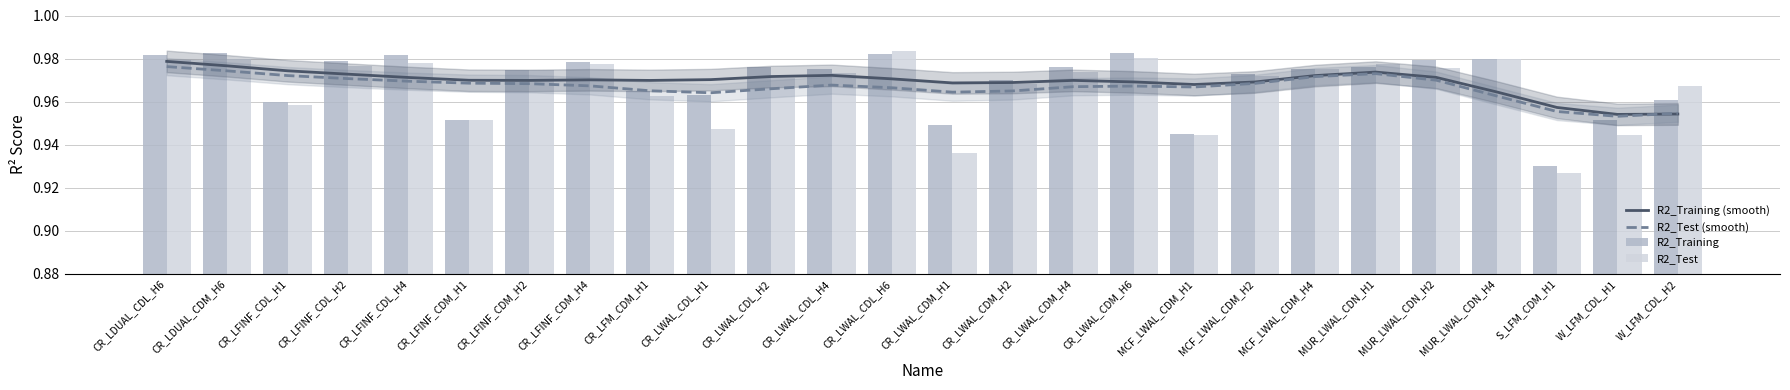

Reading left to right, transcribe all the data shown in this chart.

R2_Training (smooth): 1.0	1.0	1.0	1.0	1.0	1.0	1.0	1.0	1.0	1.0	1.0	1.0	1.0	1.0	1.0	1.0	1.0	1.0	1.0	1.0	1.0	1.0	1.0	1.0	1.0	1.0
R2_Test (smooth): 1.0	1.0	1.0	1.0	1.0	1.0	1.0	1.0	1.0	1.0	1.0	1.0	1.0	1.0	1.0	1.0	1.0	1.0	1.0	1.0	1.0	1.0	1.0	1.0	1.0	1.0
R2_Training: 1.0	1.0	1.0	1.0	1.0	1.0	1.0	1.0	1.0	1.0	1.0	1.0	1.0	0.9	1.0	1.0	1.0	0.9	1.0	1.0	1.0	1.0	1.0	0.9	1.0	1.0
R2_Test: 1.0	1.0	1.0	1.0	1.0	1.0	1.0	1.0	1.0	0.9	1.0	1.0	1.0	0.9	1.0	1.0	1.0	0.9	1.0	1.0	1.0	1.0	1.0	0.9	0.9	1.0